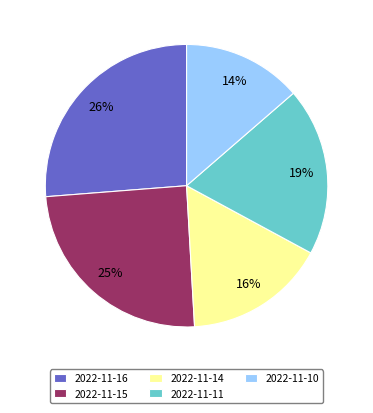

Approximately how many times larger is the value at 2022-11-11 compared to 2022-11-16?

0.7